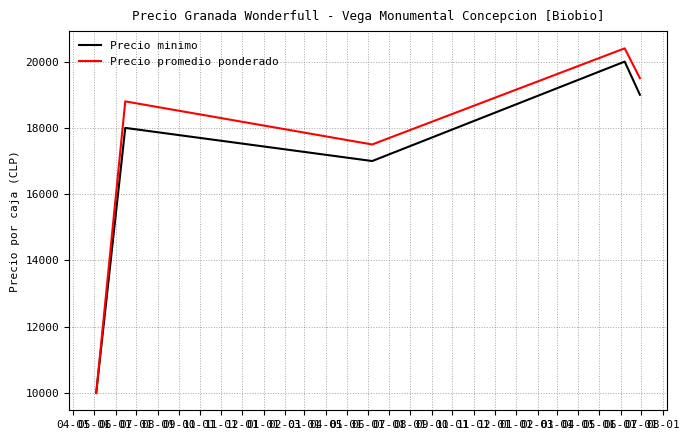

What is the difference between the second highest and minimum values in the Precio minimo series?

9000